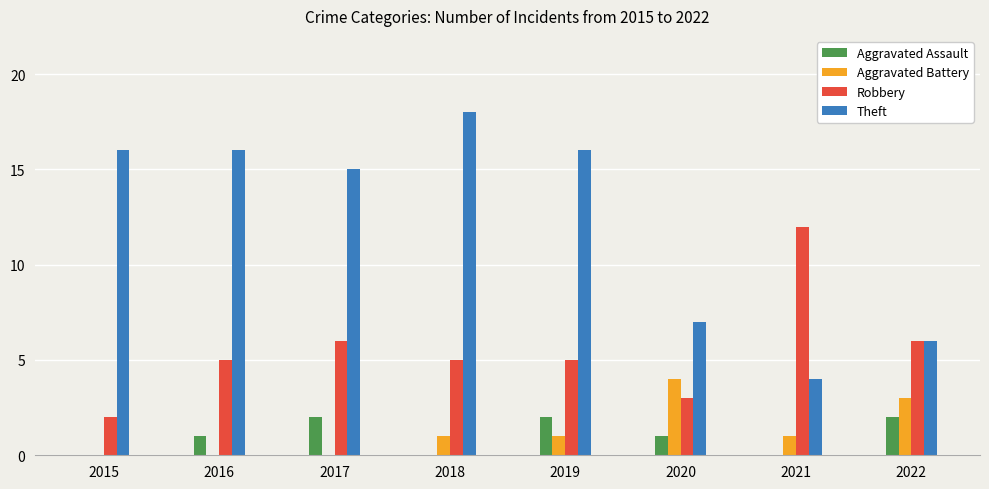

The value of Theft at 2020 is 7. True or false?

True